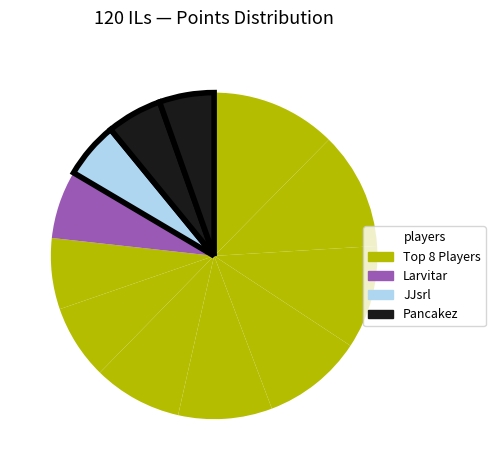

Count the number of slices in the pie.

12